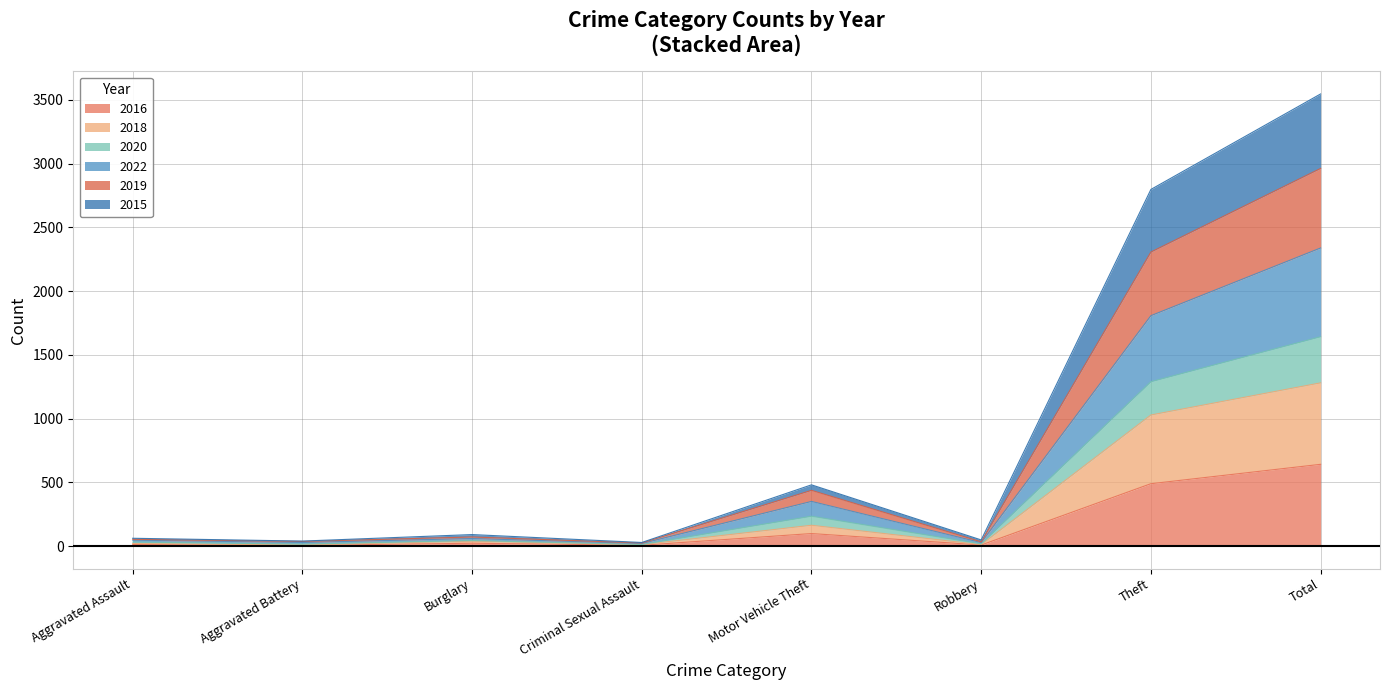

How many distinct data groups are displayed?

6